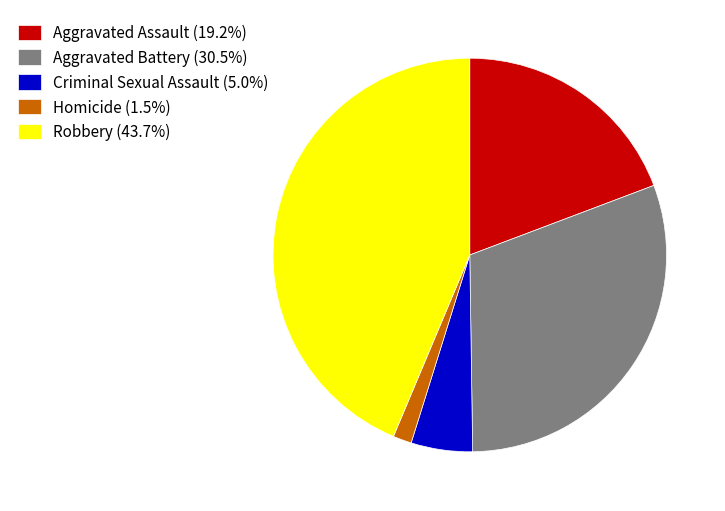

Which category has the smallest portion of the pie?

Homicide